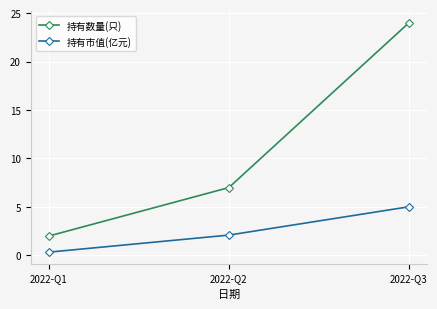

Is this an area chart (filled region under the line)?

No